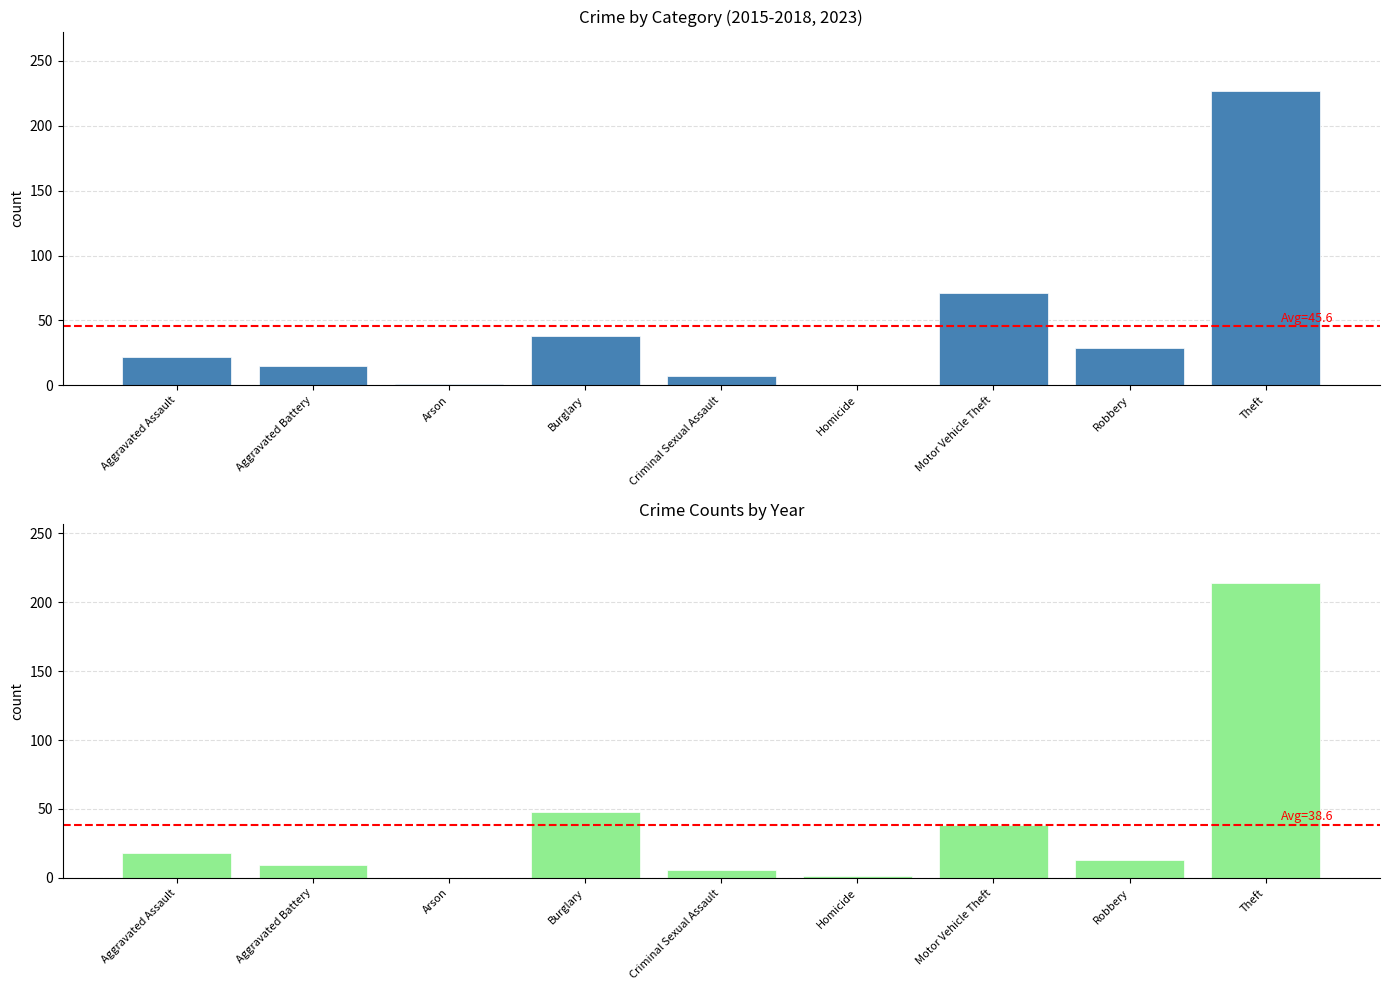

At which label does 2016 reach its minimum?

Arson